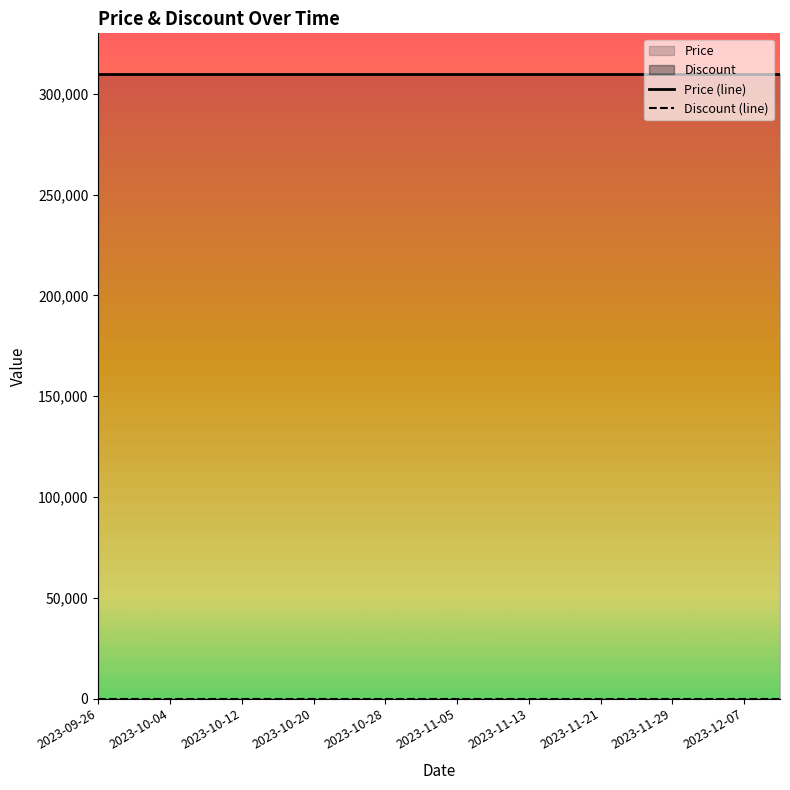

What is the label of the 16th point from the left?

2023-11-25